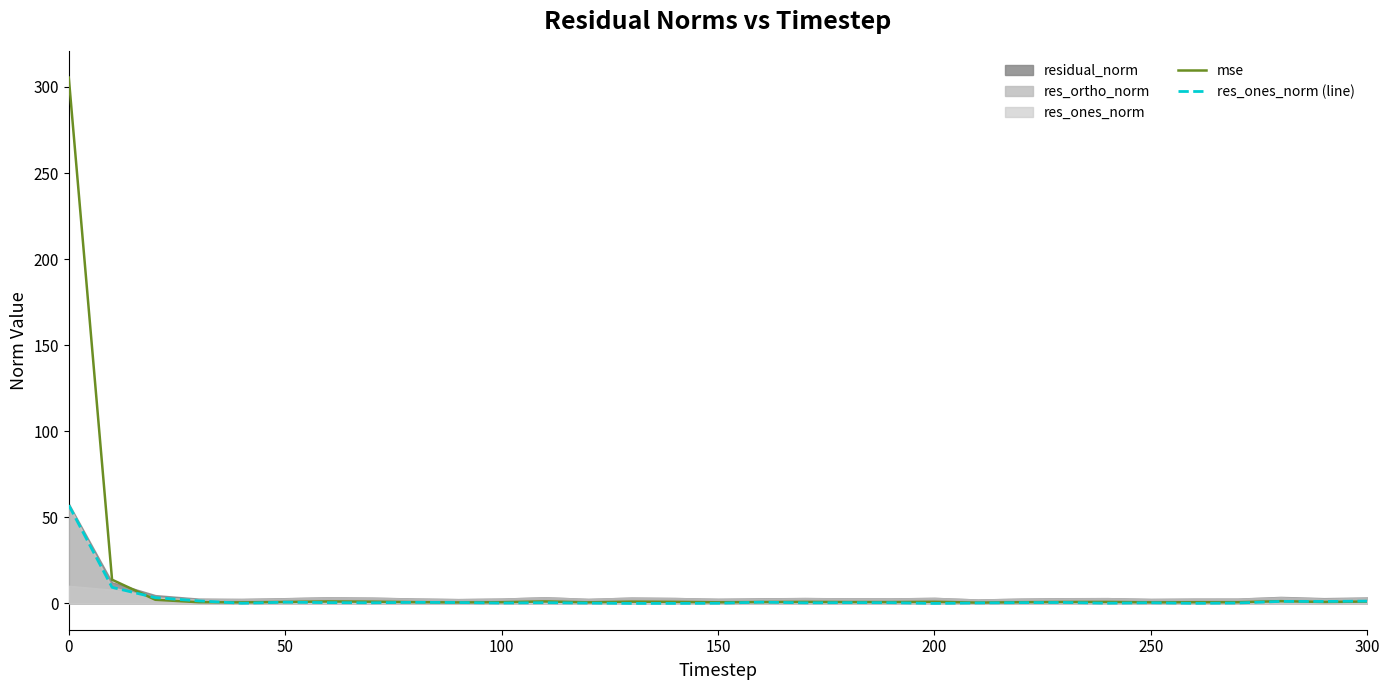

What is the difference between the maximum and minimum values in the res_ones_norm (line) series?

57.0